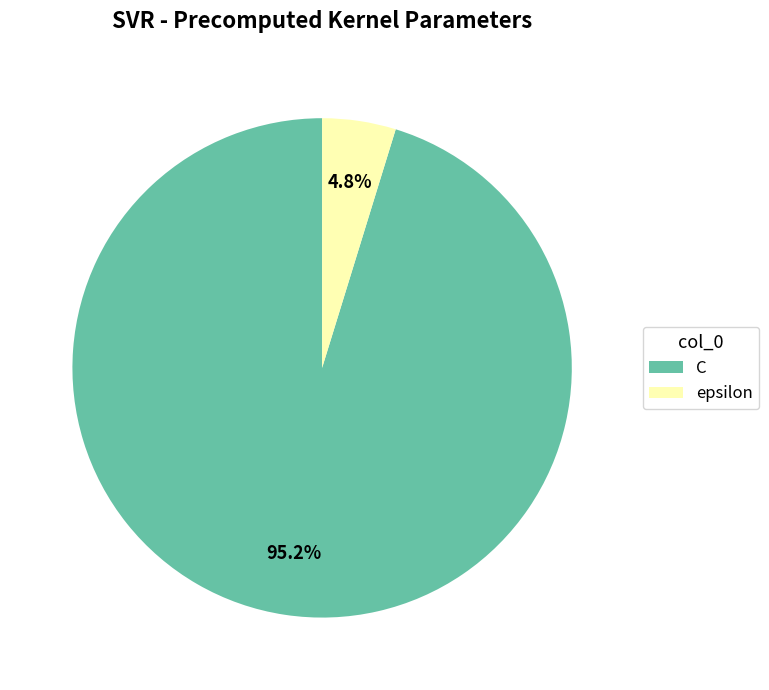

To the nearest percent, what is the difference between the C and epsilon slice percentages?

90%